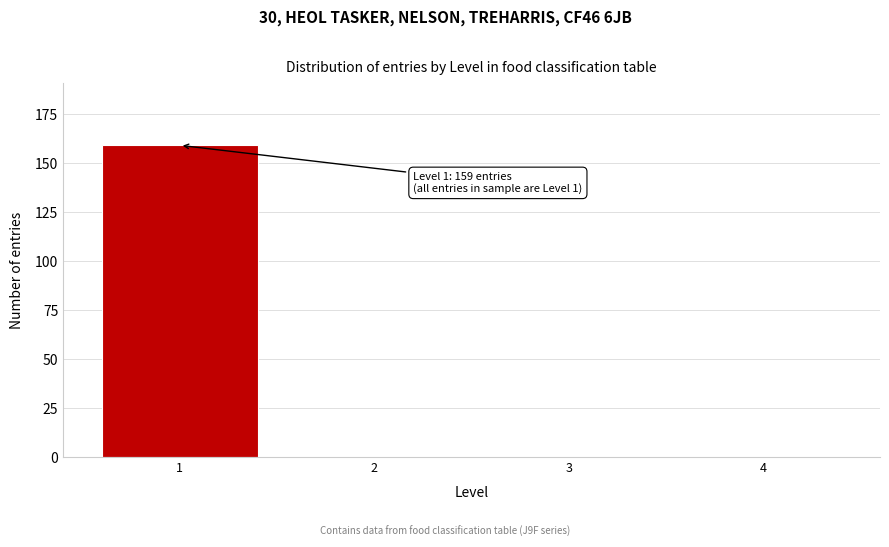

Reading left to right, extract all data points from this chart.

1=159	2=0	3=0	4=0